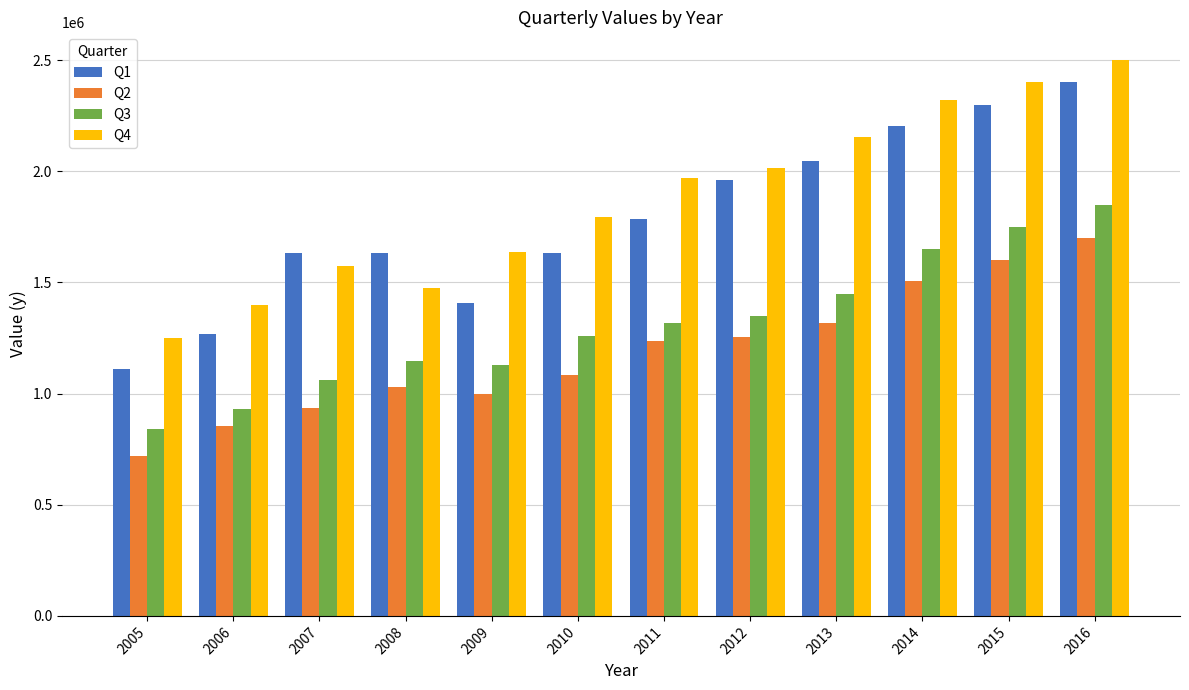

The Q4 series shows 2500000 at 2016. True or false?

True